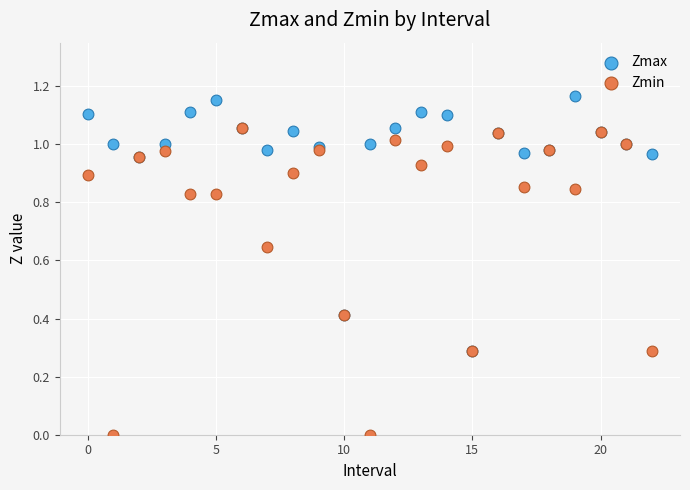

What are all the series names shown in the legend?

Zmax, Zmin